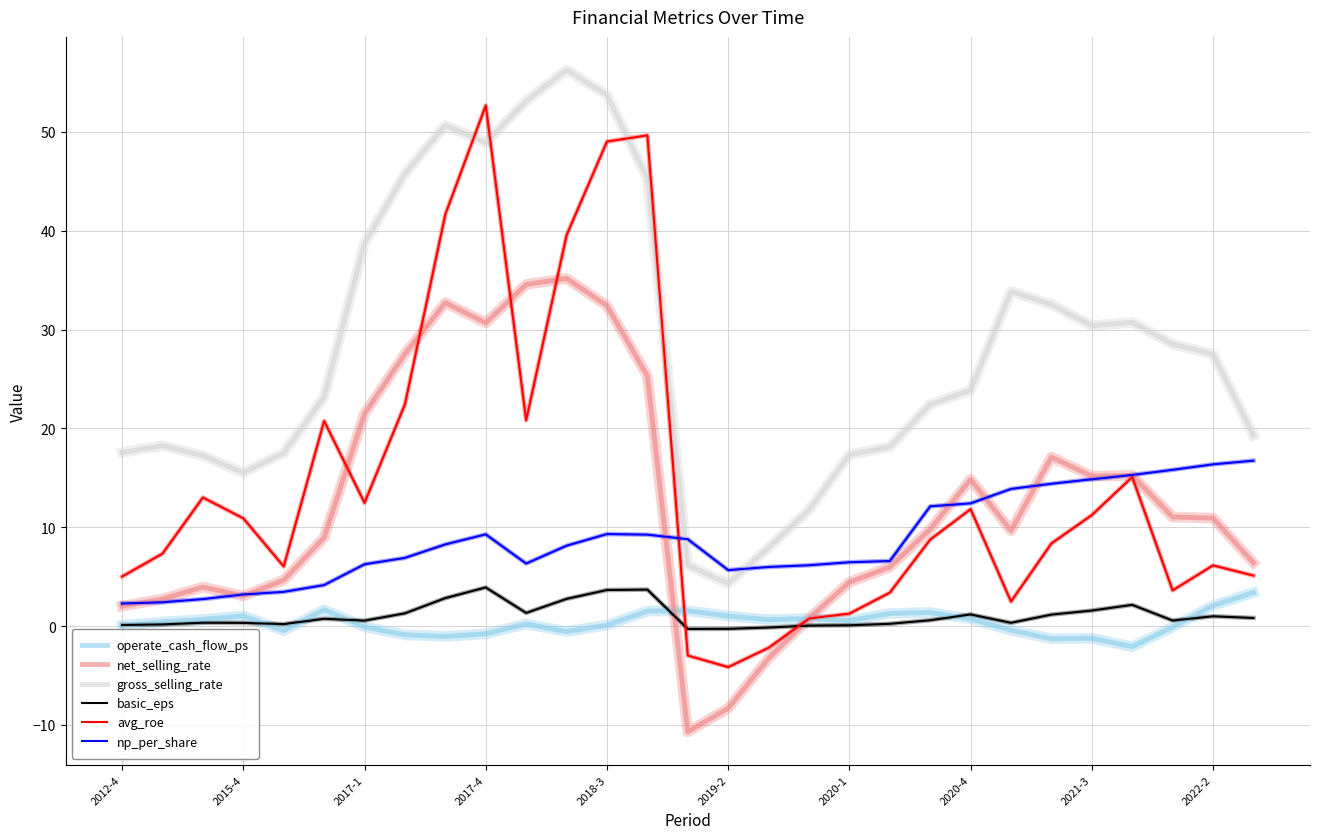

Which series has the largest range (max minus min)?

avg_roe